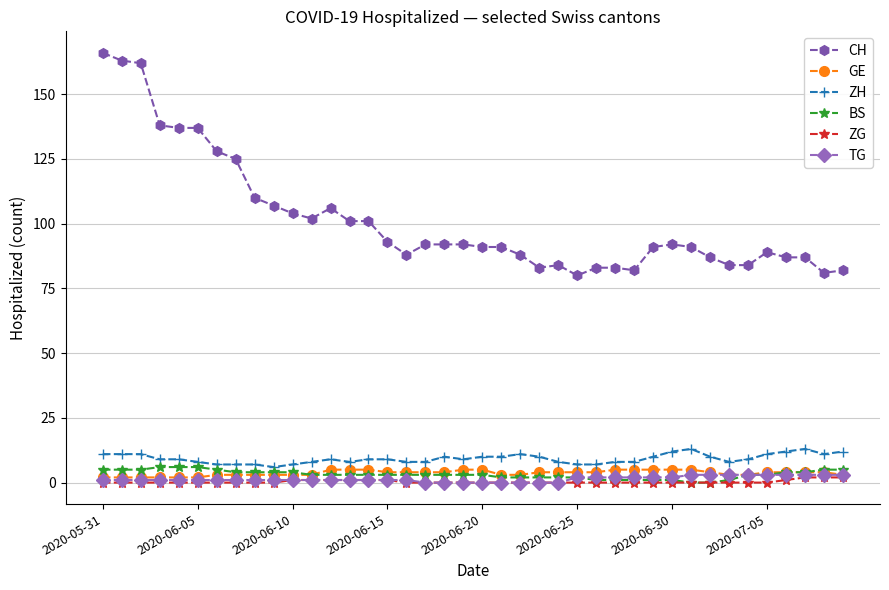

Reading right to left, what are all the values shown in this chart?

CH: 82	81	87	87	89	84	84	87	91	92	91	82	83	83	80	84	83	88	91	91	92	92	92	88	93	101	101	106	102	104	107	110	125	128	137	137	138	162	163	166
GE: 3	4	4	4	4	3	3	4	5	5	5	5	5	4	4	4	4	3	3	5	5	4	4	4	4	5	5	5	3	3	3	3	3	3	2	2	2	2	2	2
ZH: 12	11	13	12	11	9	8	10	13	12	10	8	8	7	7	8	10	11	10	10	9	10	8	8	9	9	8	9	8	7	6	7	7	7	8	9	9	11	11	11
BS: 5	5	4	4	3	3	1	0	0	1	1	1	1	1	2	2	2	2	2	3	3	3	3	3	3	3	3	3	3	4	4	4	4	5	6	6	6	5	5	5
ZG: 2	2	2	1	0	0	0	0	0	0	0	0	0	0	0	0	0	0	0	0	0	0	0	0	1	1	1	1	1	1	0	0	0	0	0	0	0	0	0	0
TG: 3	3	3	3	3	3	3	3	3	2	2	2	2	2	2	0	0	0	0	0	0	0	0	1	1	1	1	1	1	1	1	1	1	1	1	1	1	1	1	1